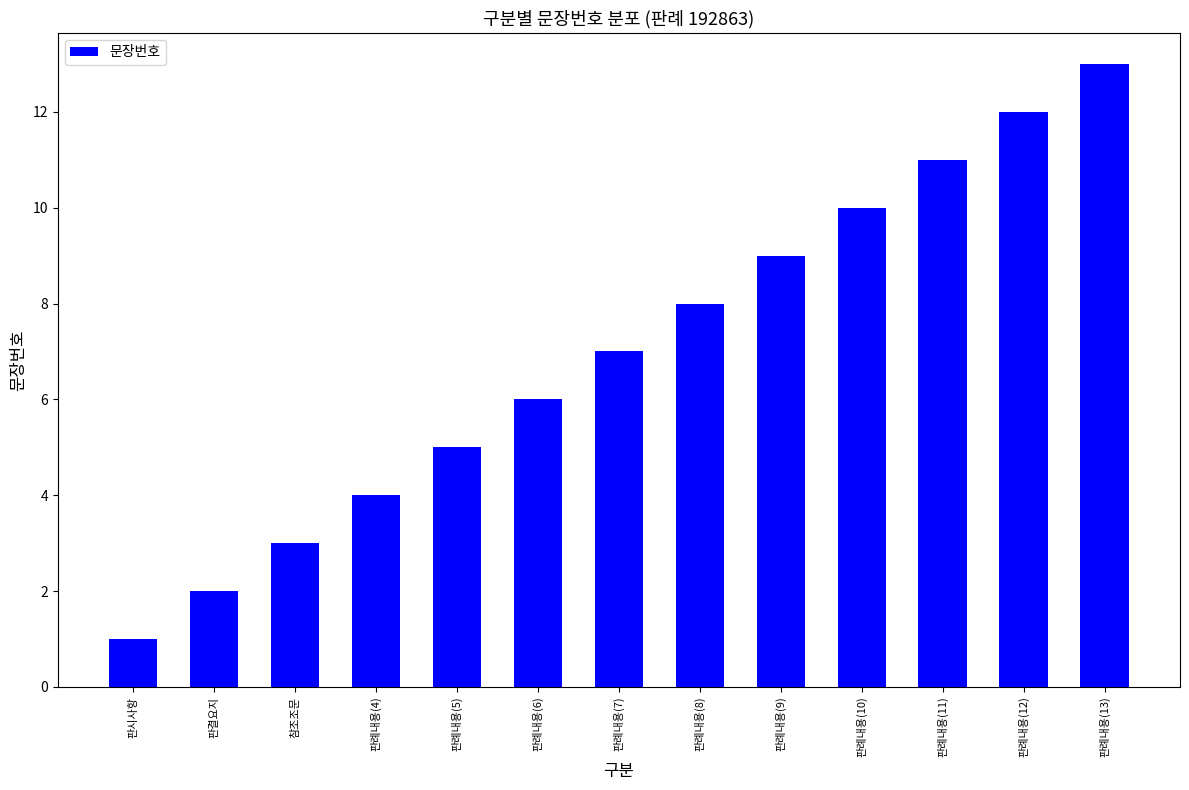

Reading left to right, list all the values displayed in this chart.

1	2	3	4	5	6	7	8	9	10	11	12	13